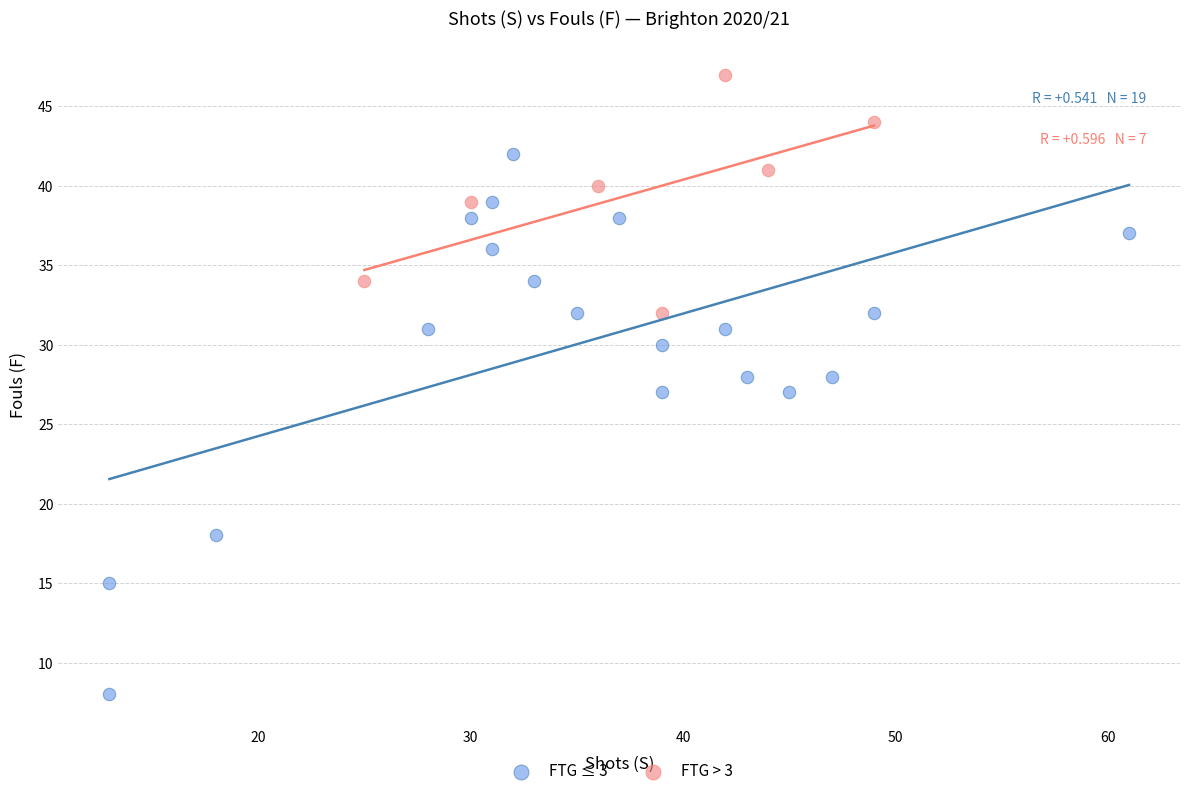

Which series reaches the maximum Y coordinate?

FTG > 3